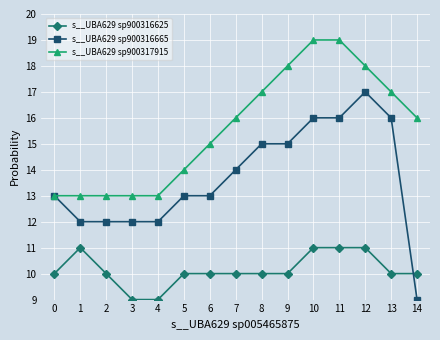

At how many categories does at least one series exceed 11?

15